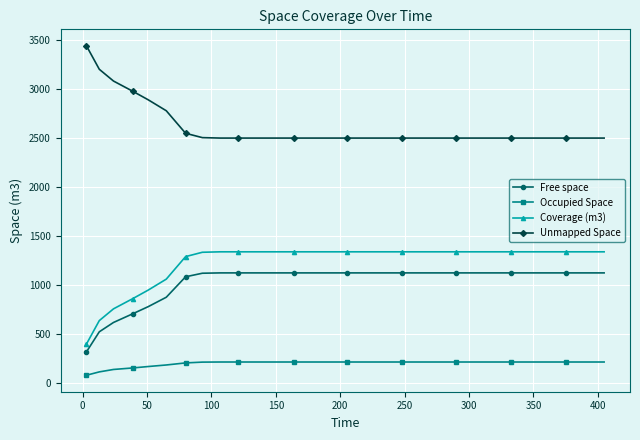

True or false: Unmapped Space and Free space cross at least once.

False